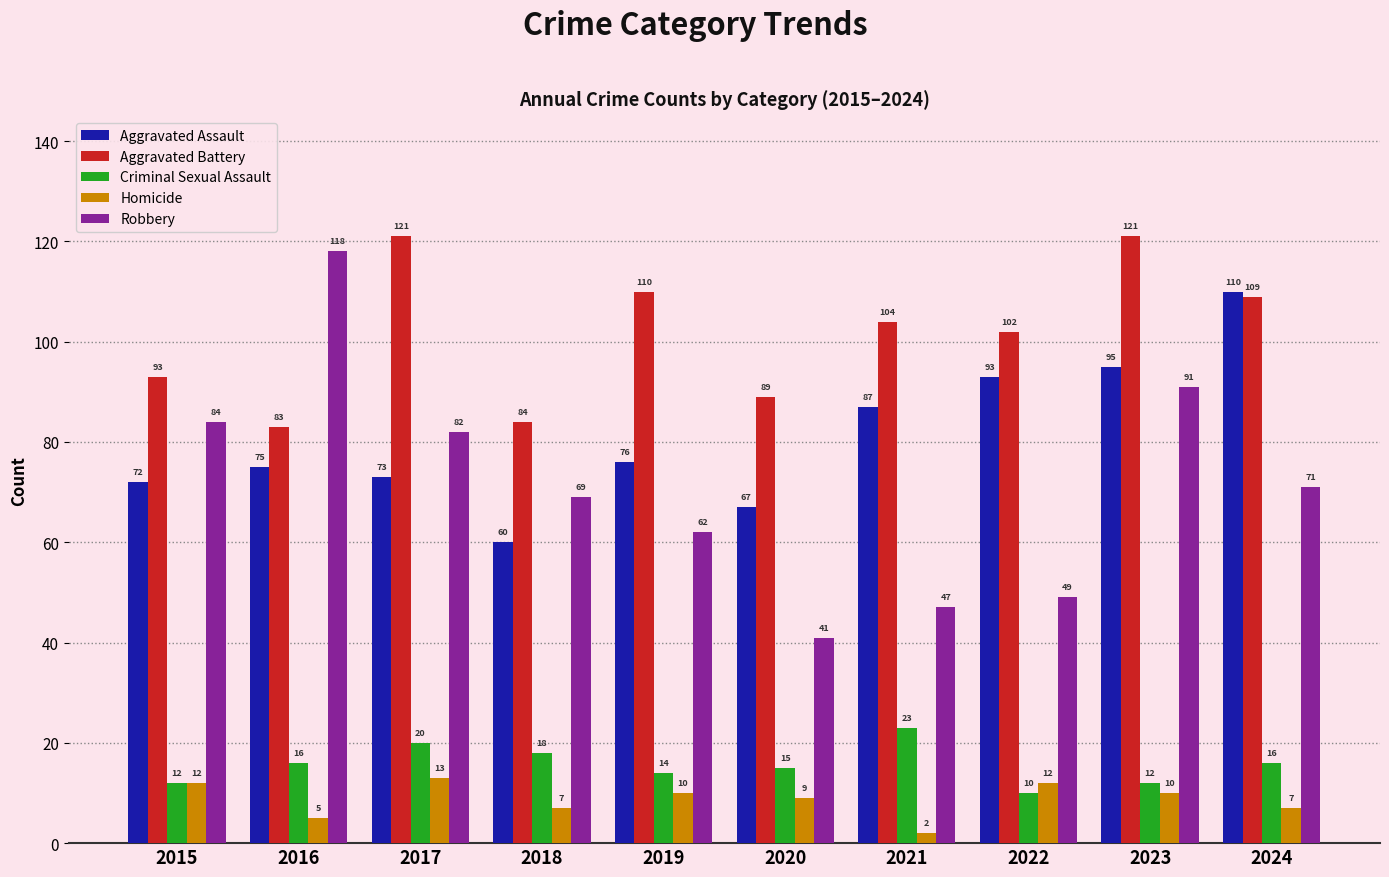

At which label is Aggravated Battery closest to 102?

2022